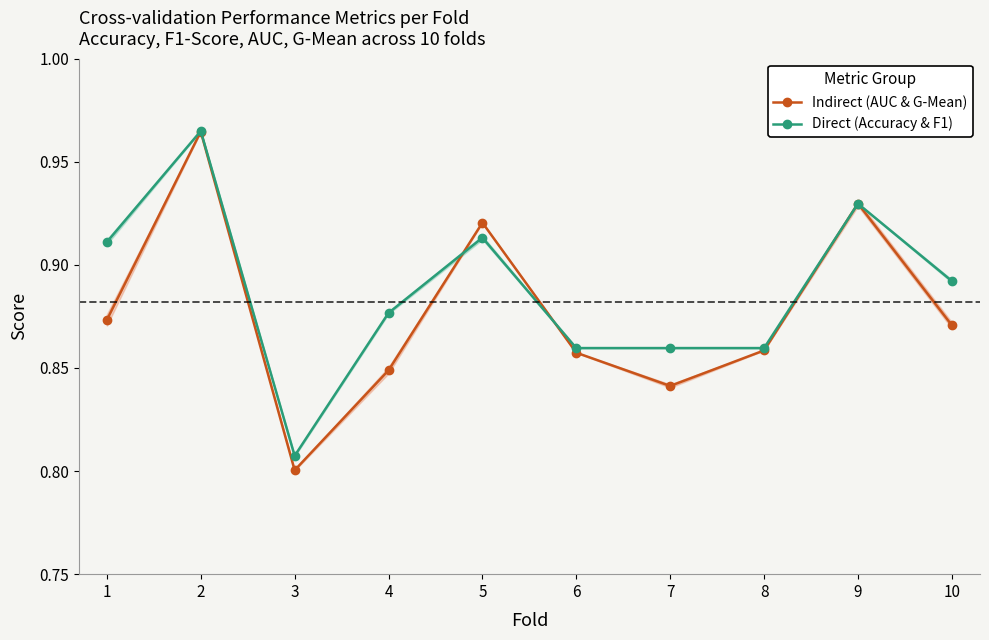

Is the value of Direct (Accuracy & F1) at 8 greater than the value of Indirect (AUC & G-Mean) at 5?

No